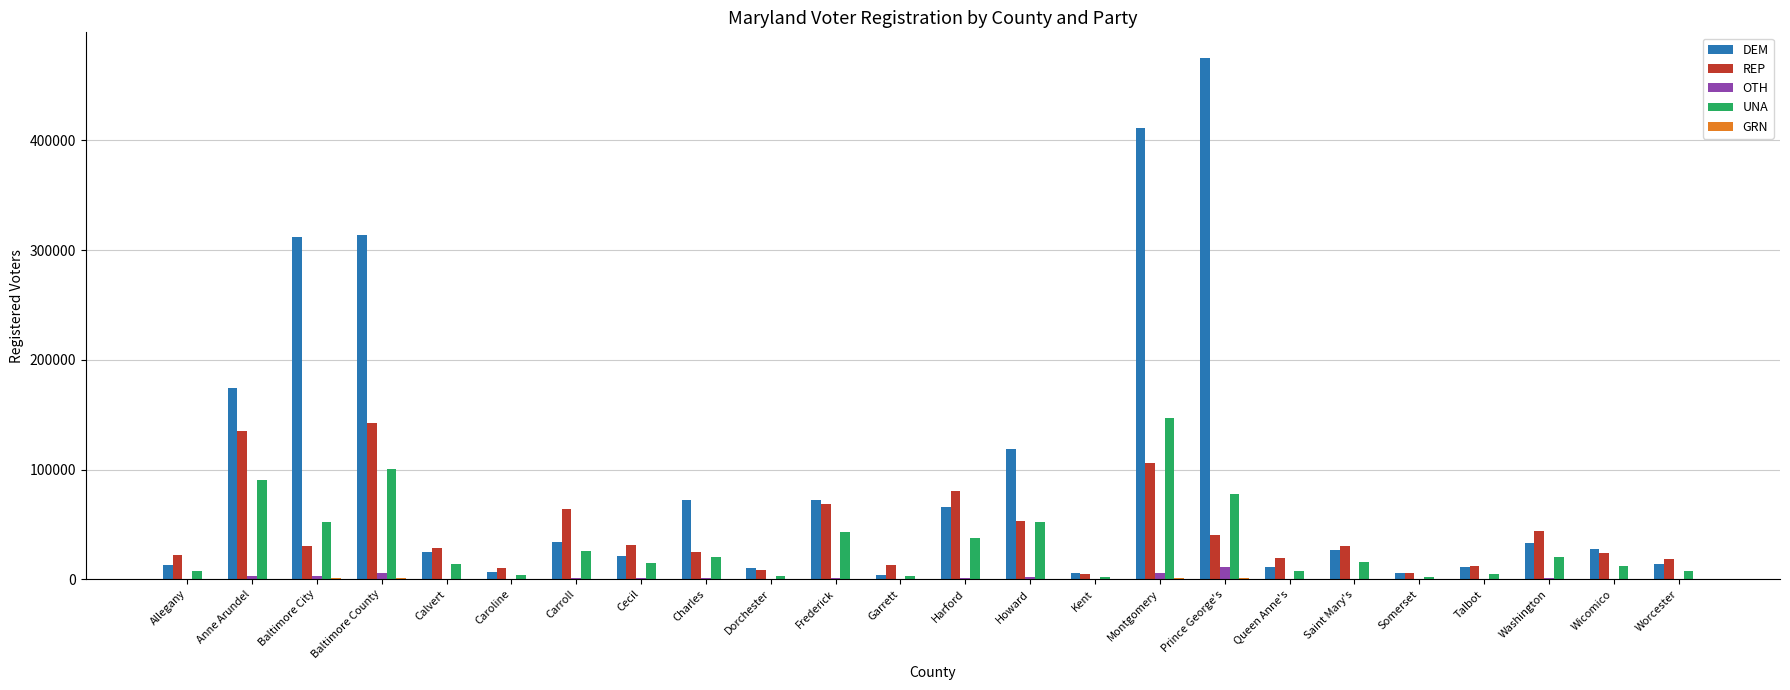

Which series changed the most between Charles and Garrett?

DEM